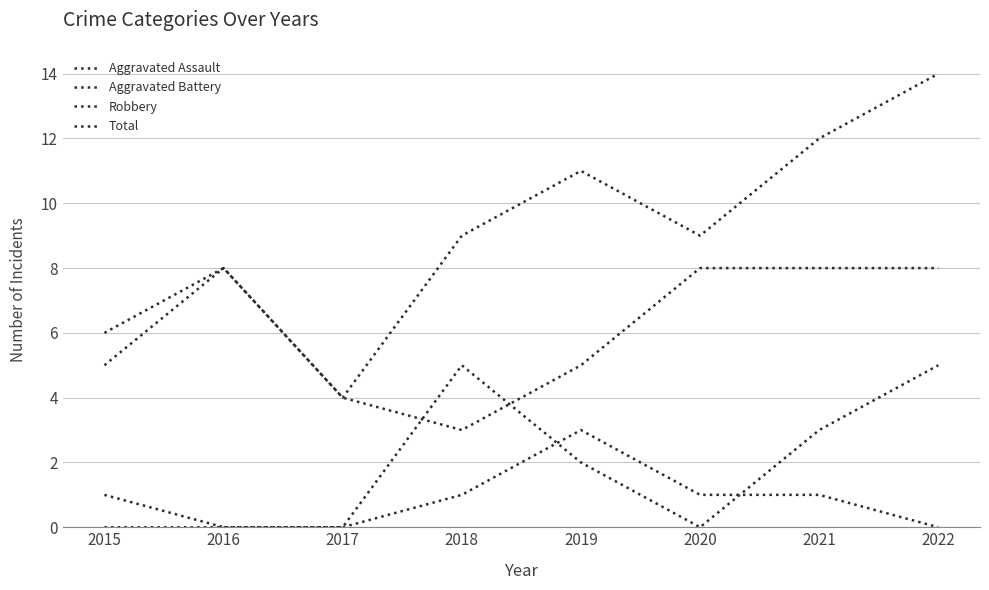

Count the Aggravated Assault values in the range 0 to 1.

7